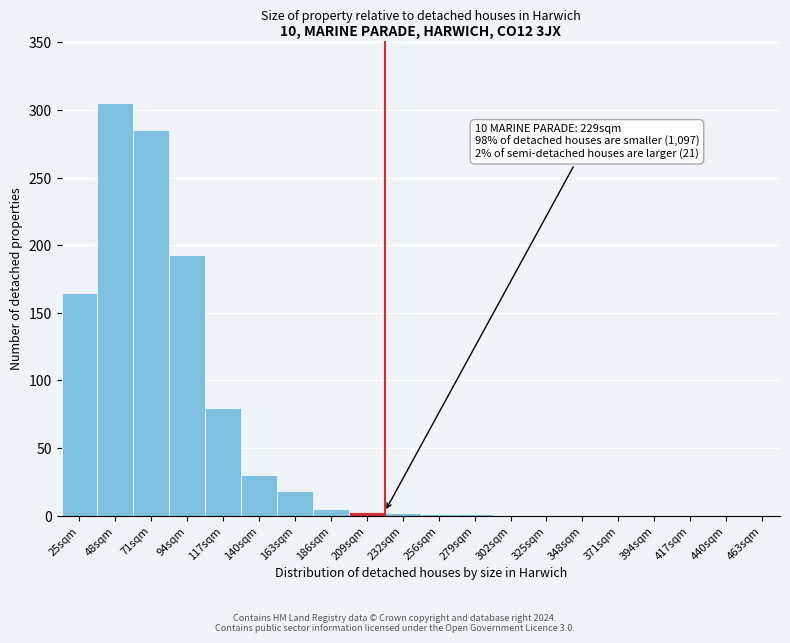

The chart shows a value of 1 at 256sqm. True or false?

True